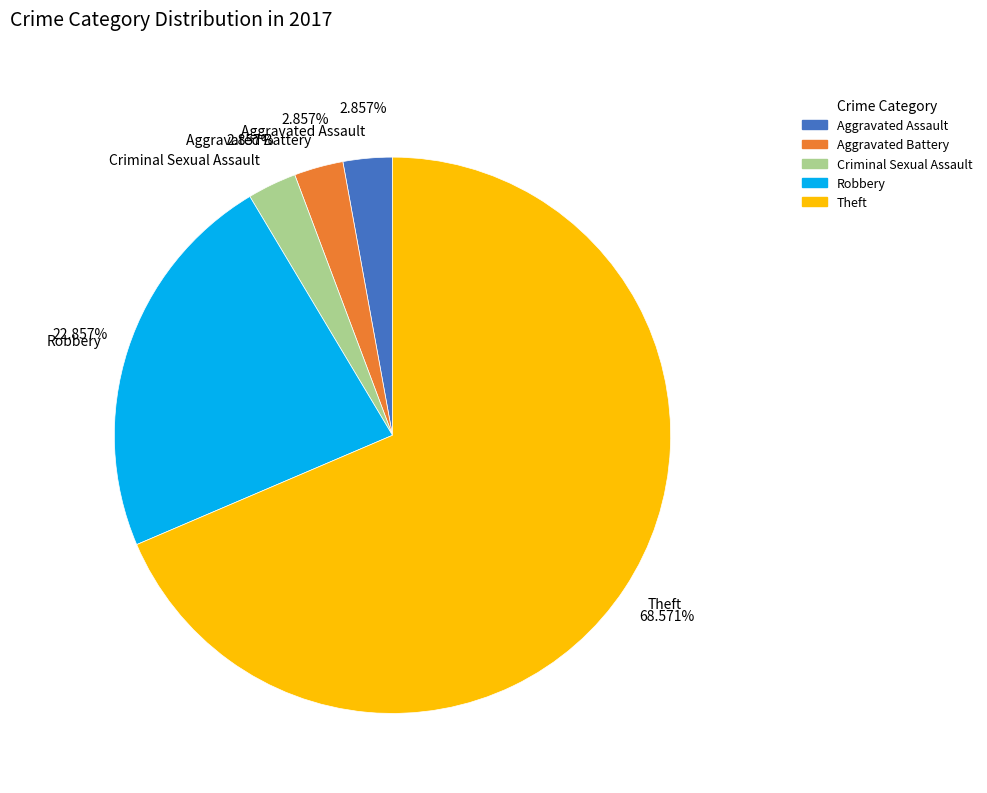

Do Aggravated Battery and Theft together represent more than half of the pie?

Yes